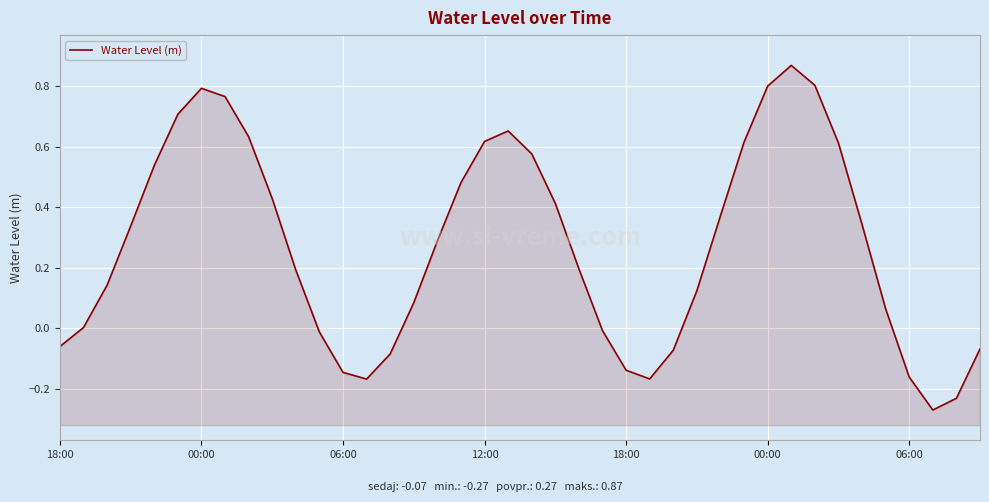

What is the minimum value shown in the chart?

-0.3